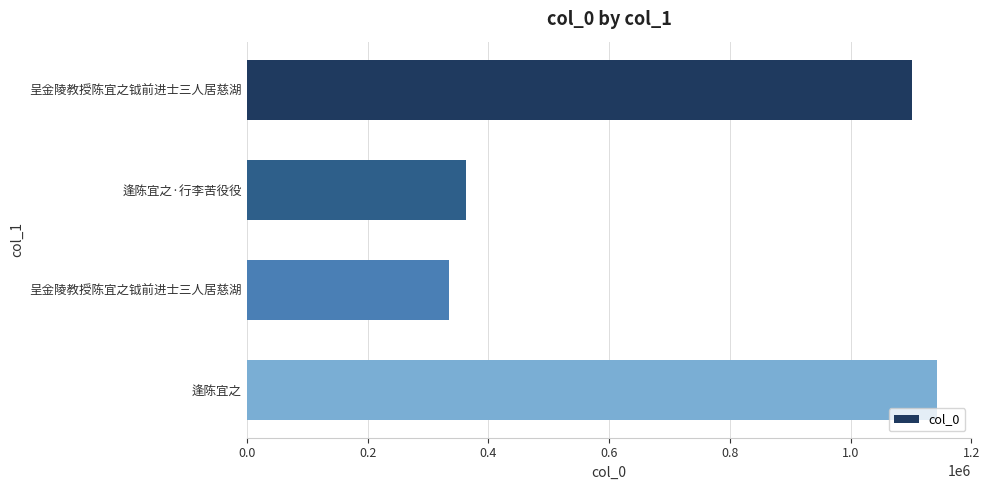

How many values are below 1102513?

2